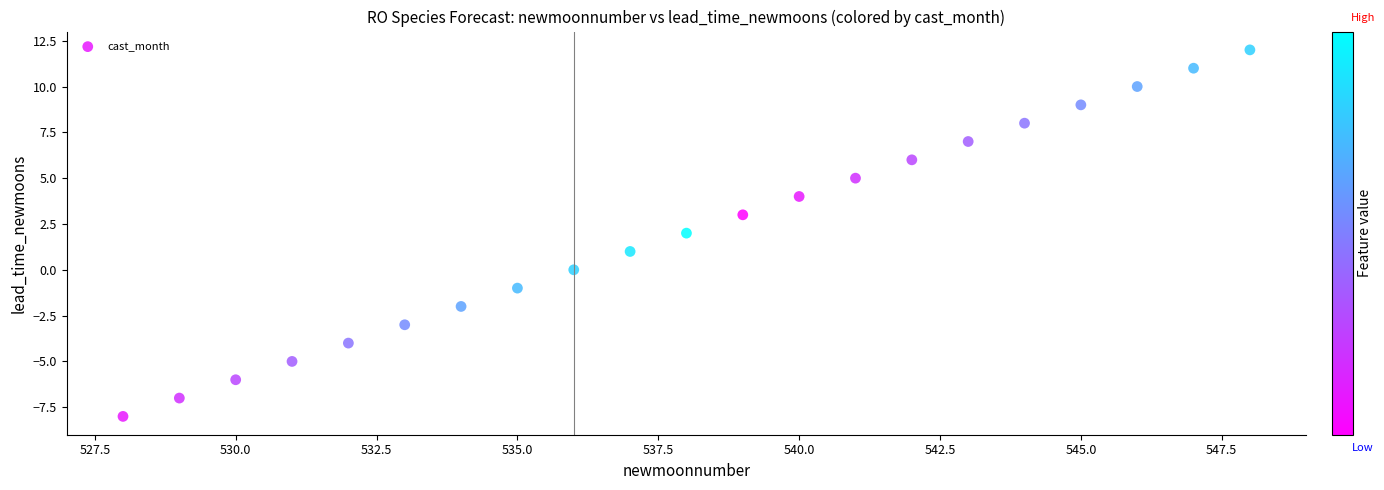

What is the range of Y values (max minus min)?

20